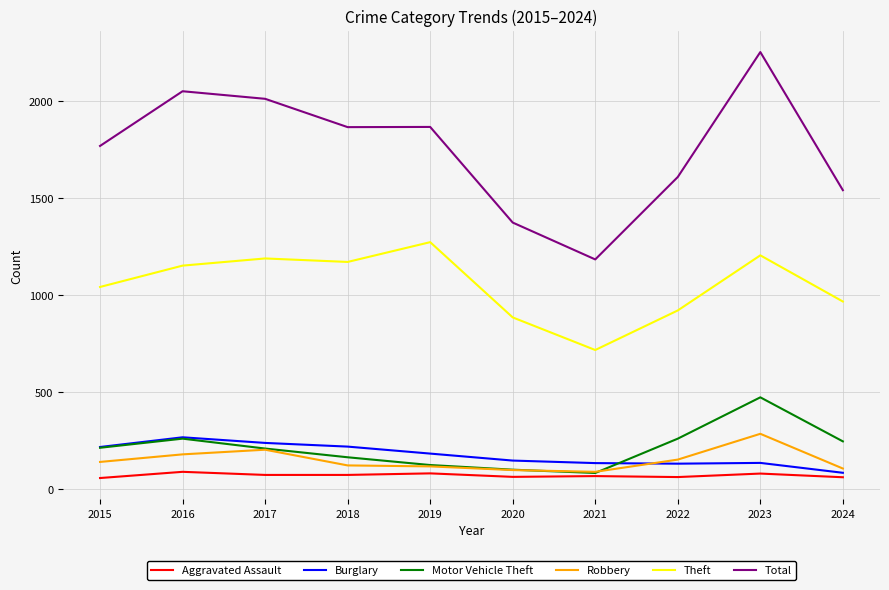

True or false: Motor Vehicle Theft and Theft cross at least once.

False